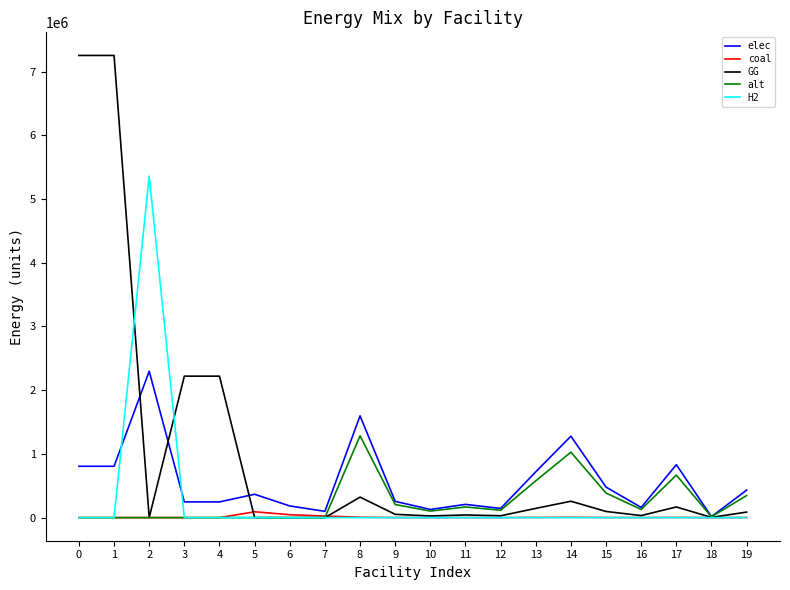

How many values in the alt series exceed 115480?

10